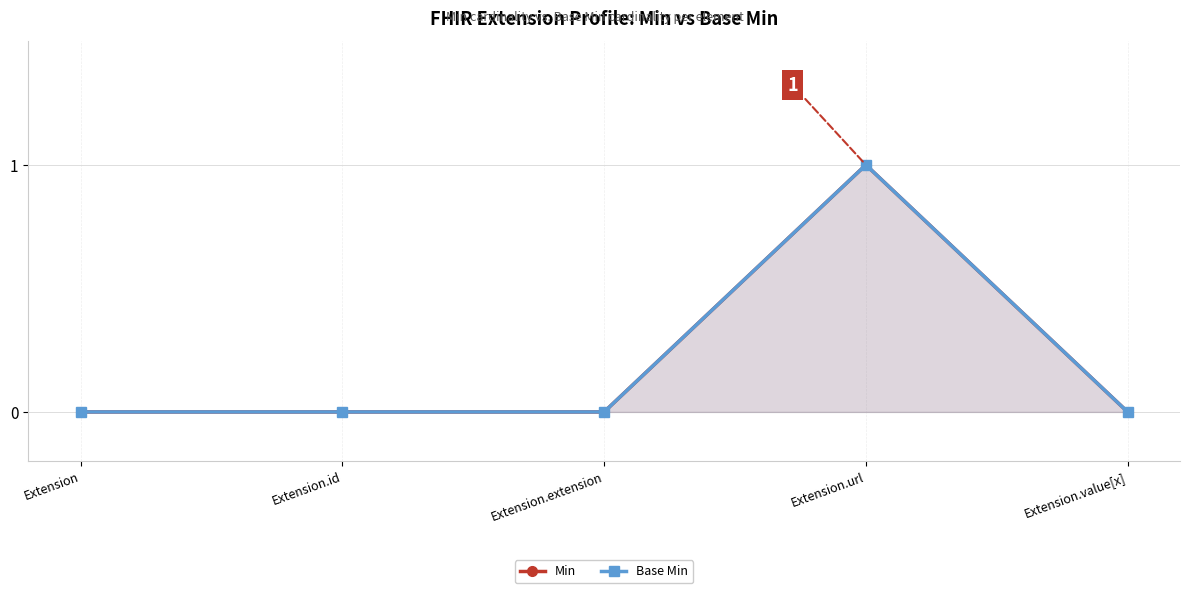

Reading right to left, extract all data points from this chart.

Min: 0	1	0	0	0
Base Min: 0	1	0	0	0